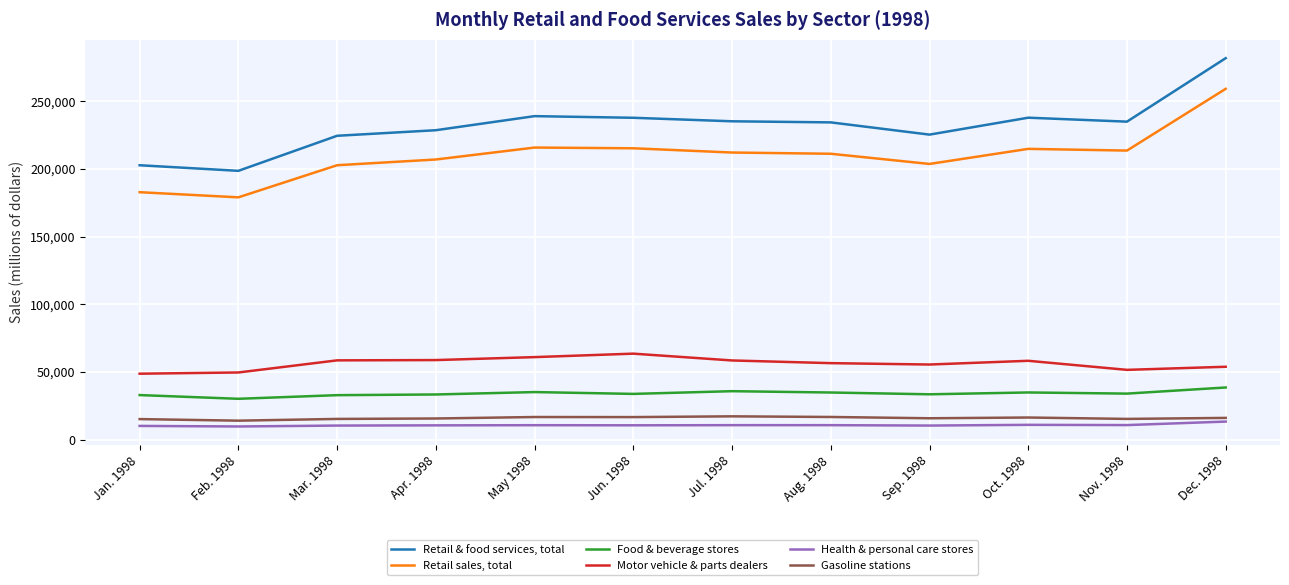

The value of Retail & food services, total at Apr. 1998 is 299235. True or false?

False